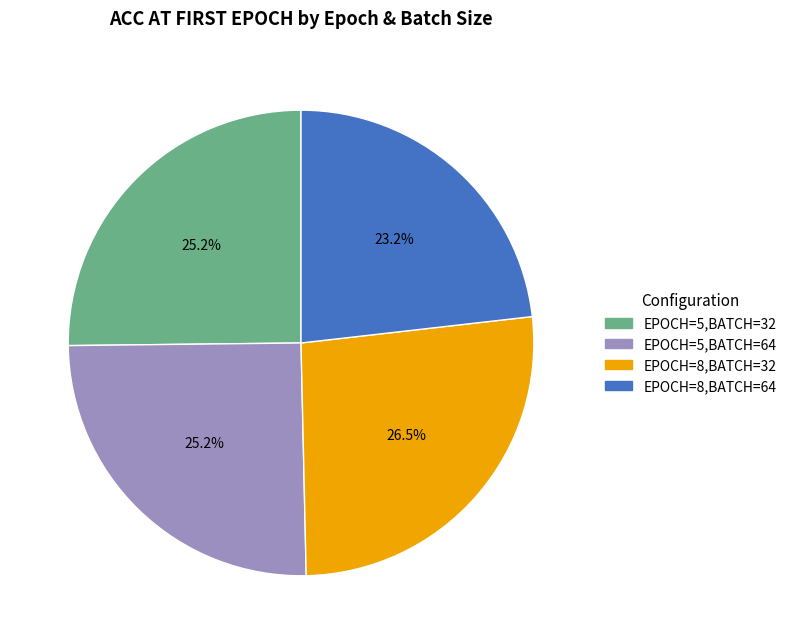

Combined, do EPOCH=8,BATCH=32 and EPOCH=5,BATCH=32 account for over 50%?

Yes